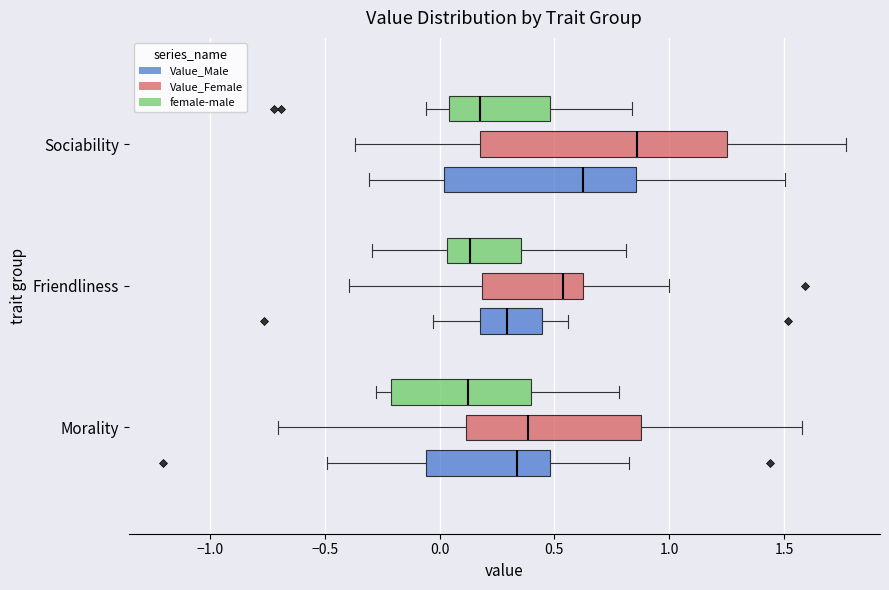

Which box has the furthest to the right median line?

Sociability (Value_Female)